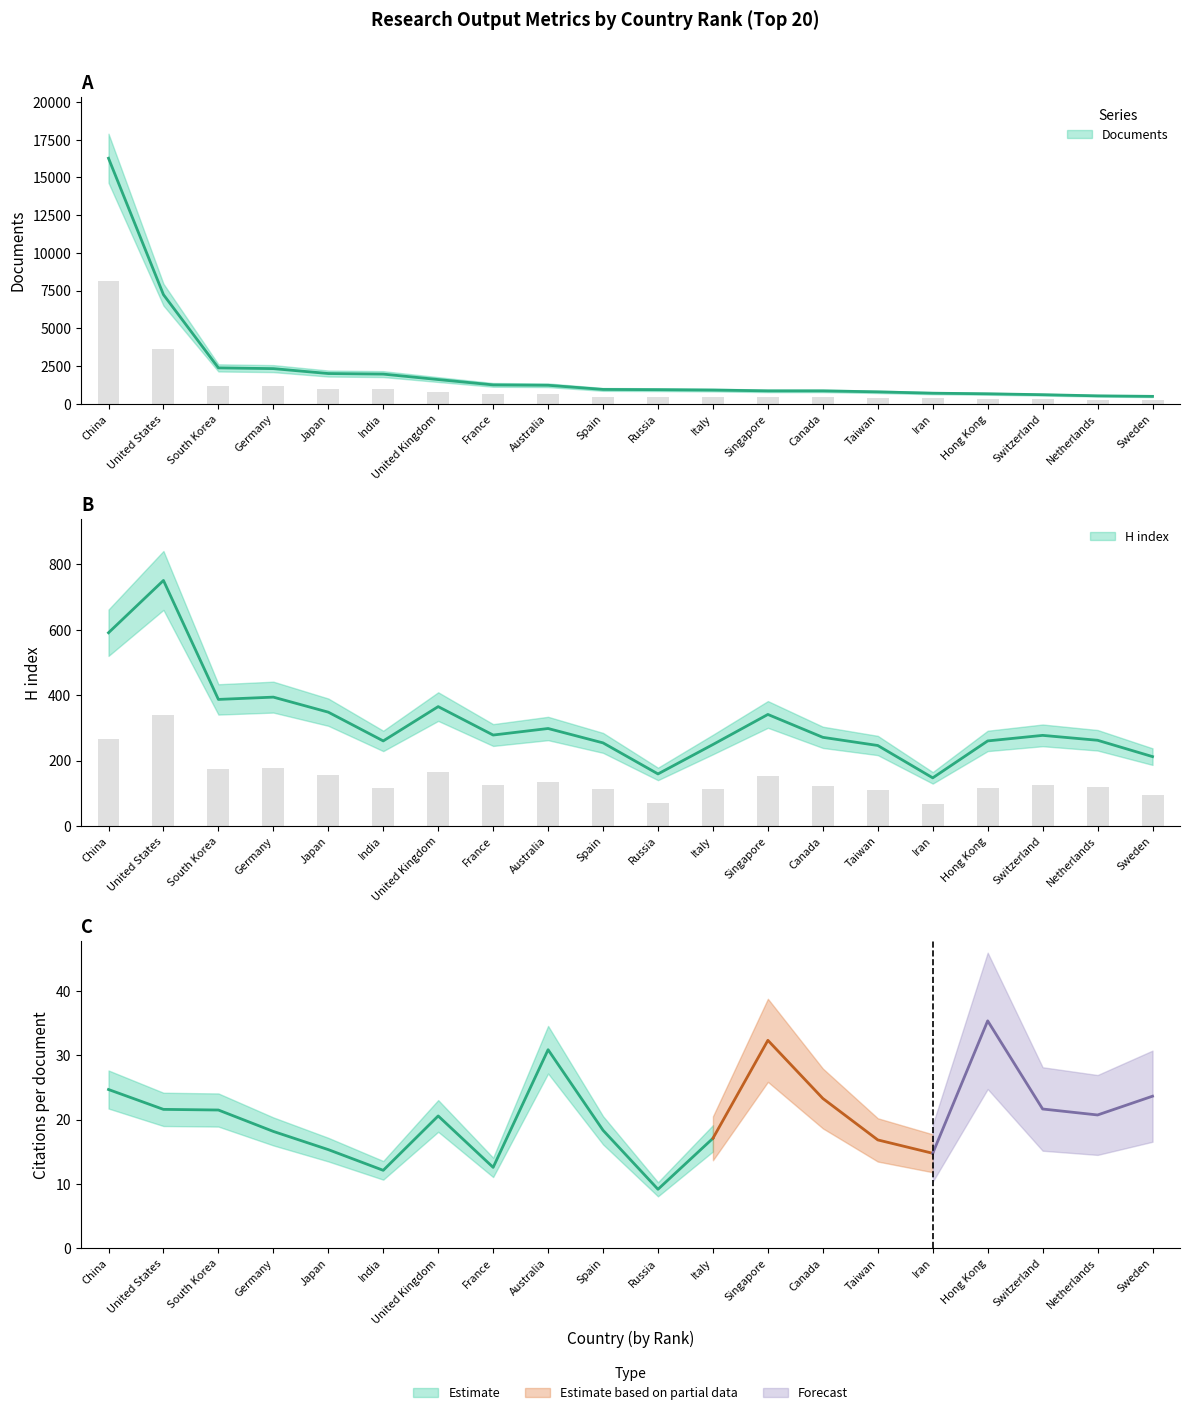

What is the smallest value displayed?

147